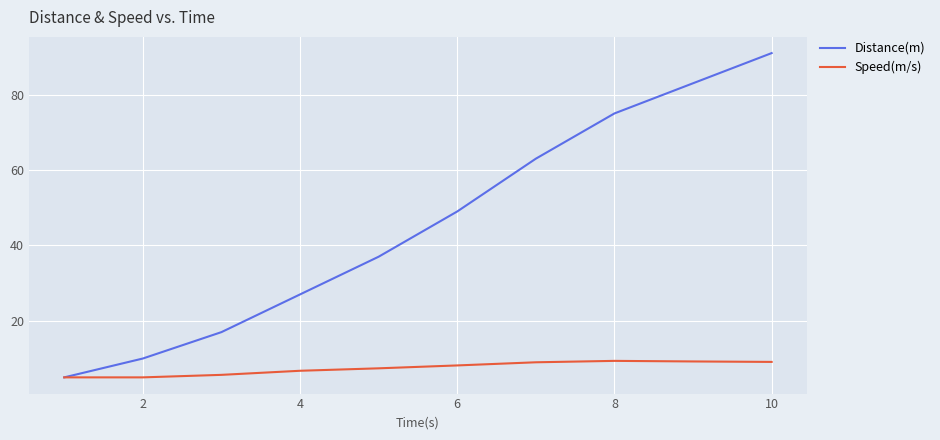

Which series has the largest total across all categories?

Distance(m)